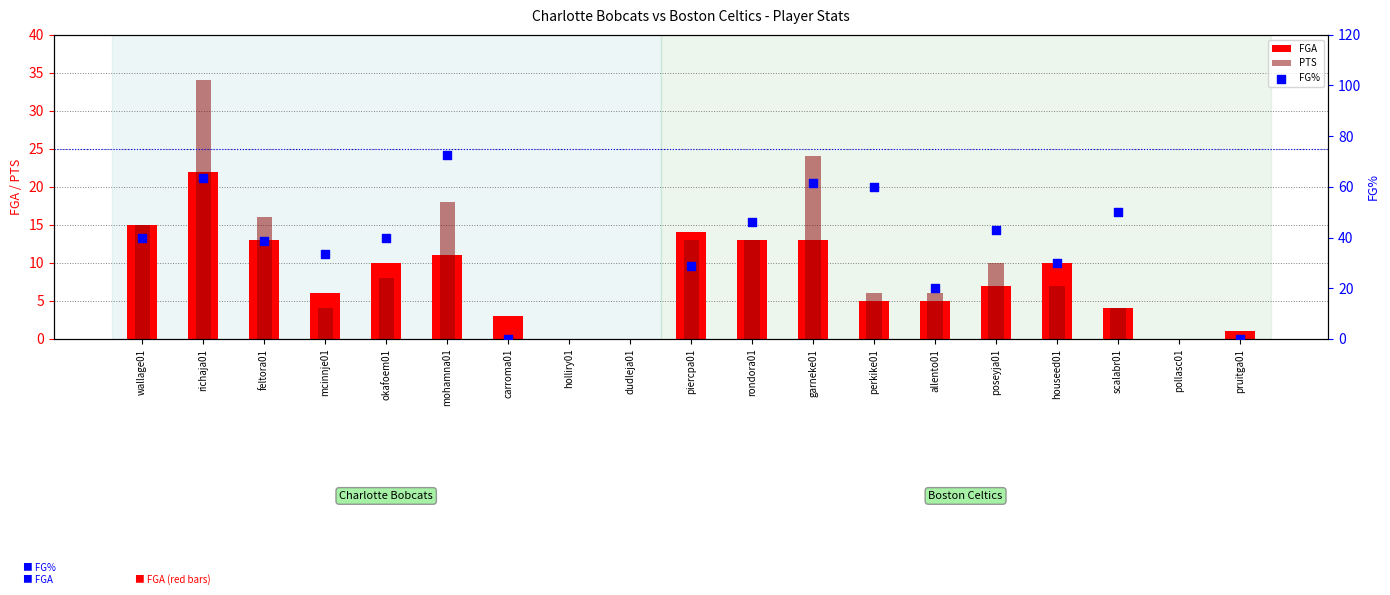

Is the value of PTS at poseyja01 greater than the value of FGA at piercpa01?

No